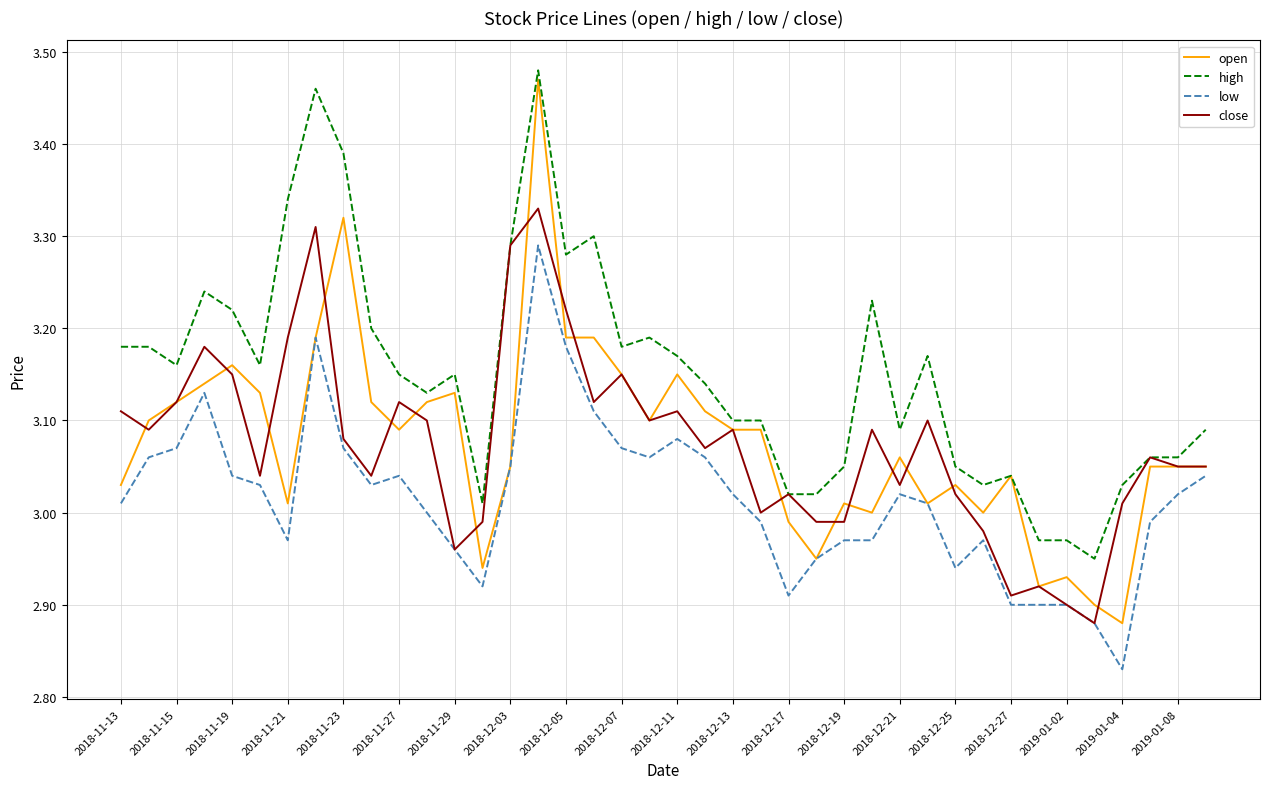

Which series has the largest total across all categories?

high